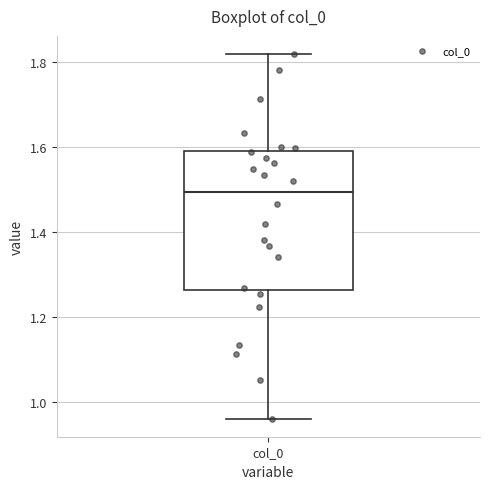

Transcribe this box plot: give where the median line is, the range the box spans, and where the two whiskers end, as read against the y-axis. The values are not printed on the chart, so give them approximately, as read against the axis.

median 1.50, box 1.26 to 1.58, whiskers 0.96 to 1.82